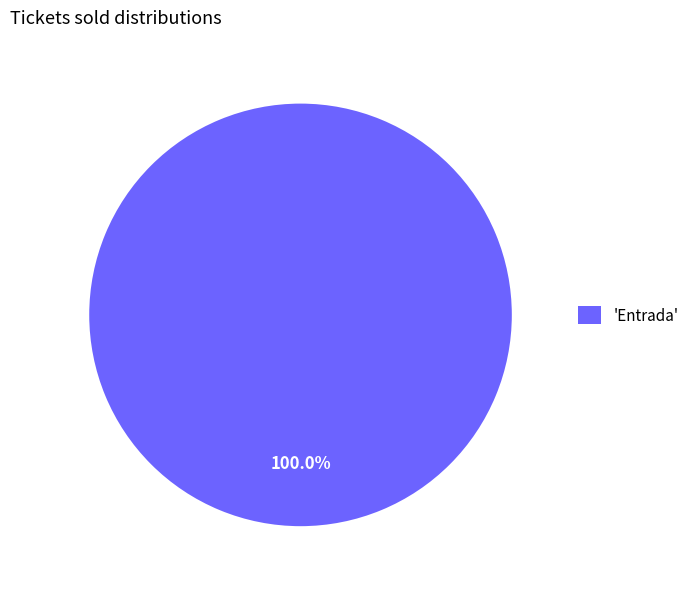

Which category accounts for the majority?

'Entrada'